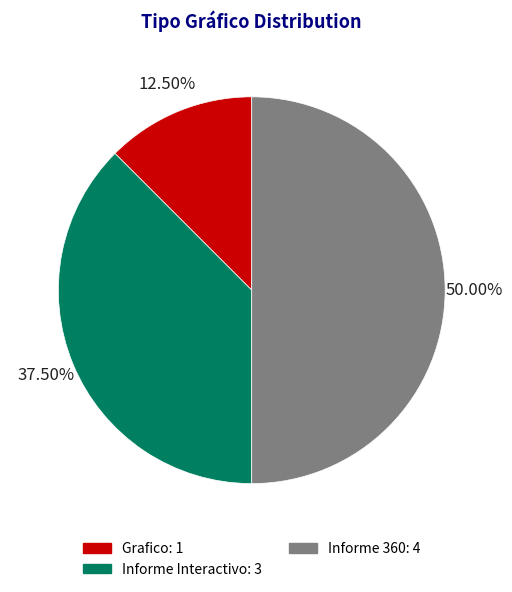

Does Informe Interactivo: 3 account for over 50% of the chart?

No